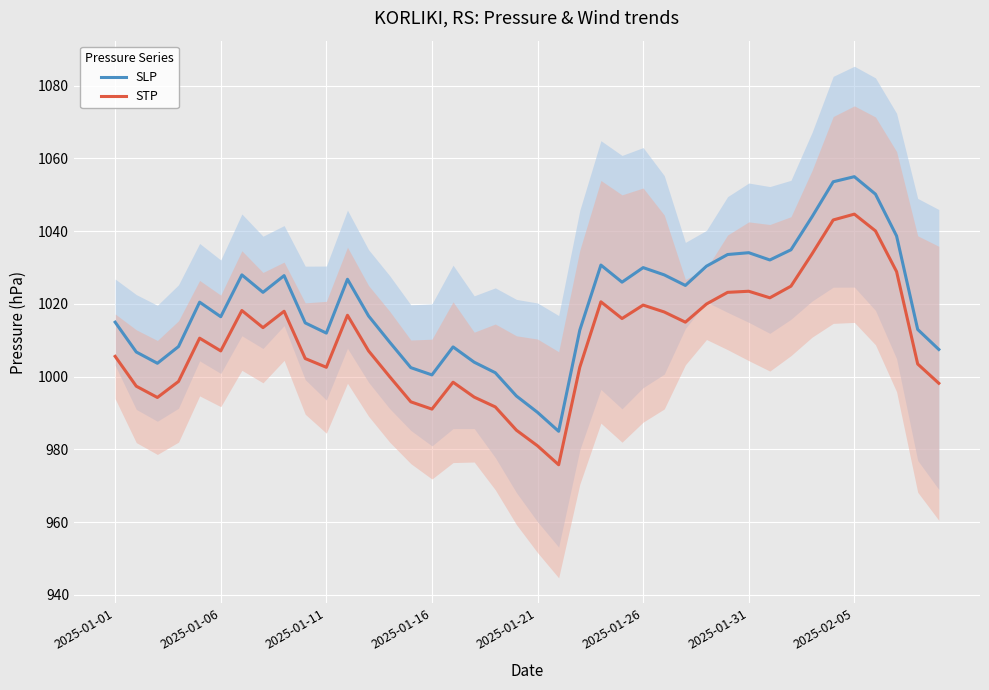

The value of SLP at 2025-01-16 is 1487.3. True or false?

False